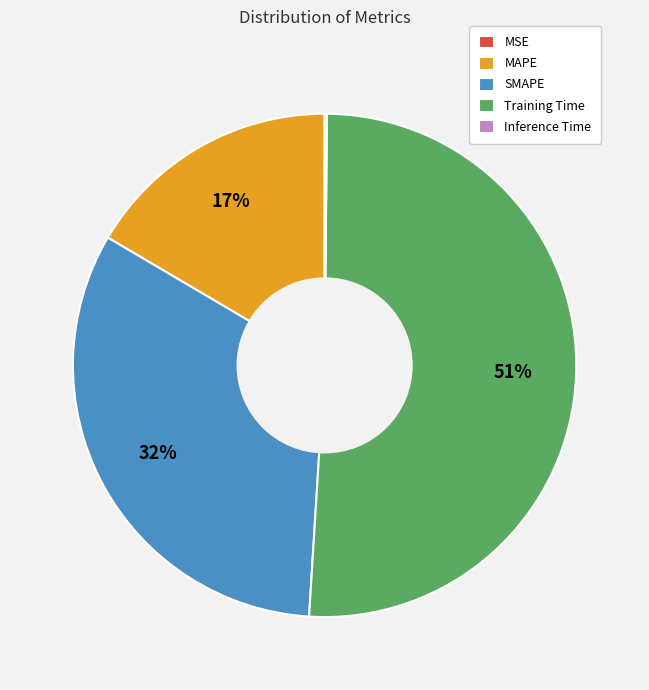

What is the majority slice?

Training Time